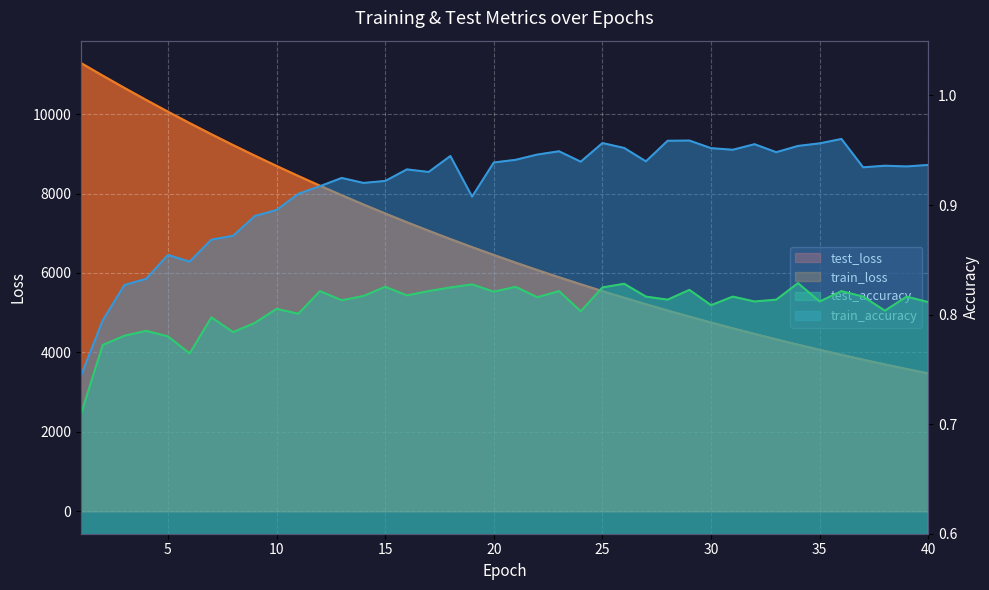

How many lines are shown in the chart?

4